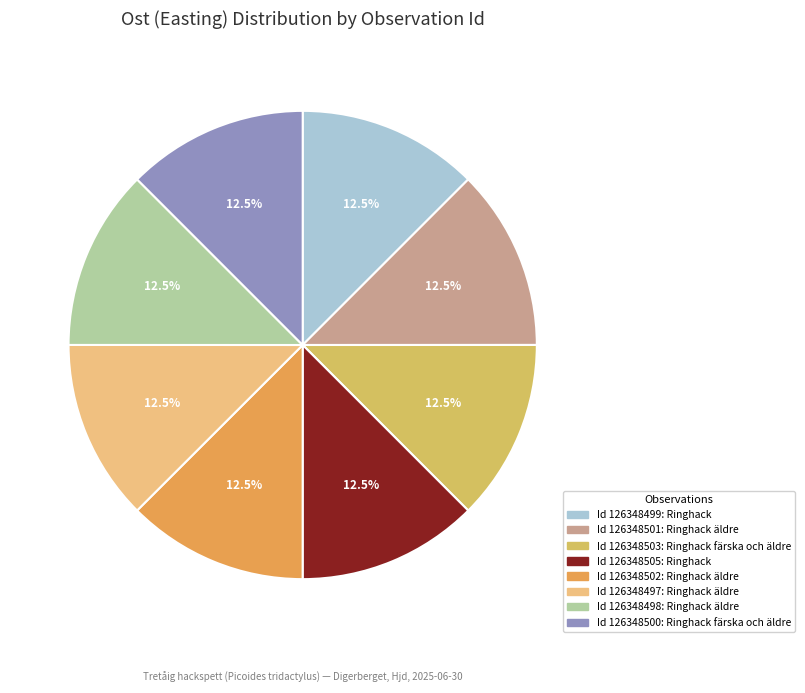

Is there a majority slice in this chart?

No